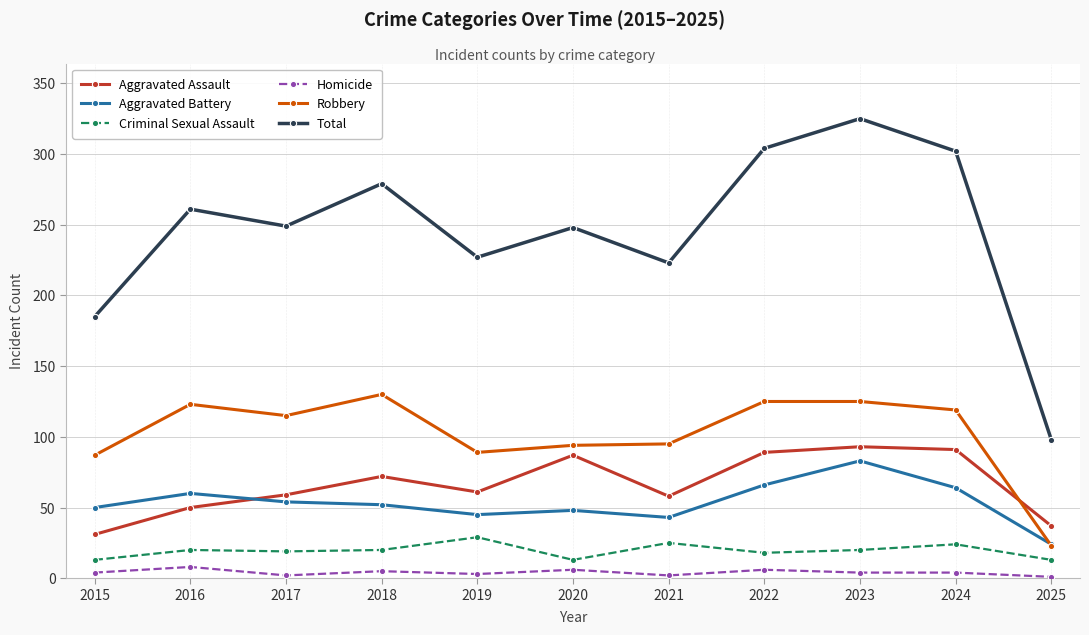

What is the value of the Criminal Sexual Assault point at the 6th from the left?

13